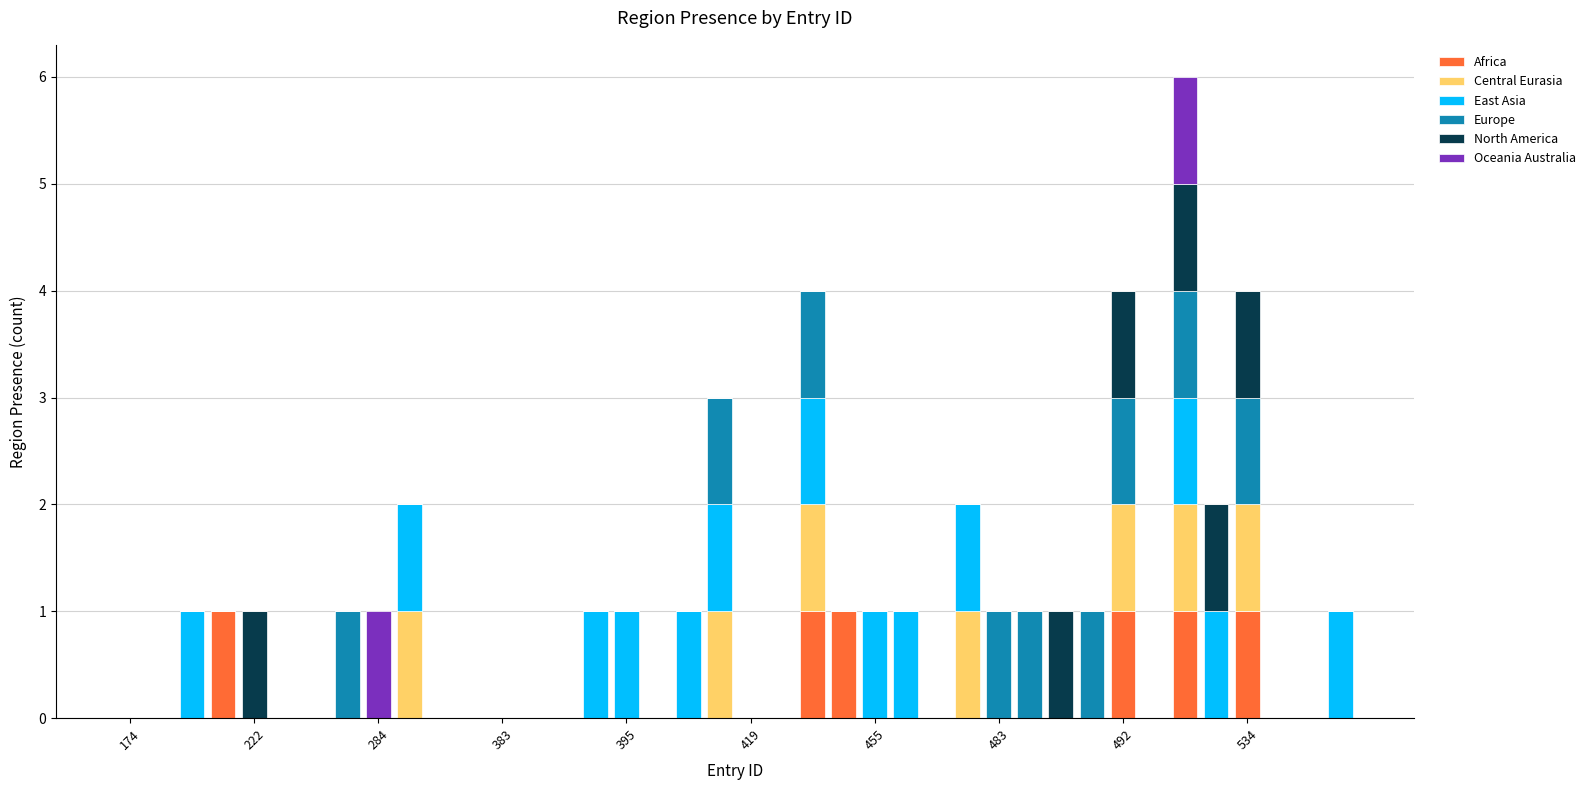

Are the bars grouped side by side (vs. stacked)?

No